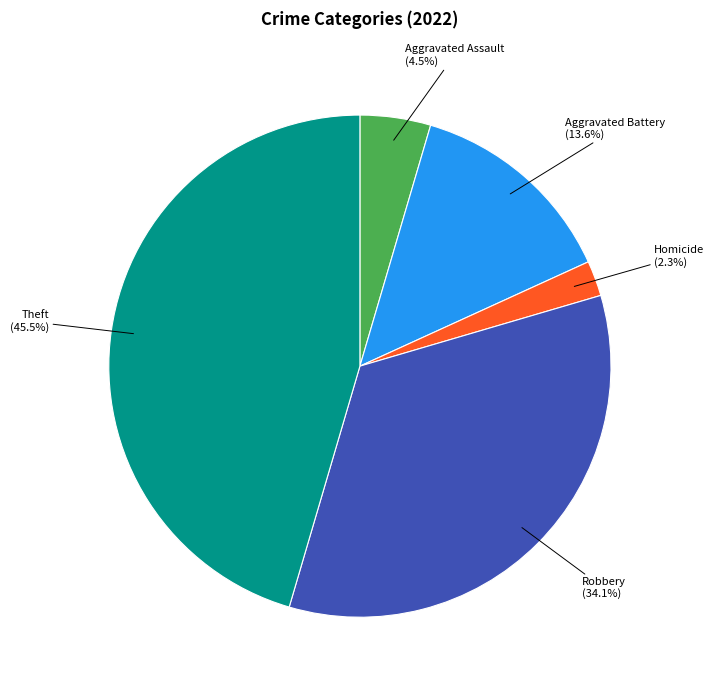

Does any single category account for the majority?

No